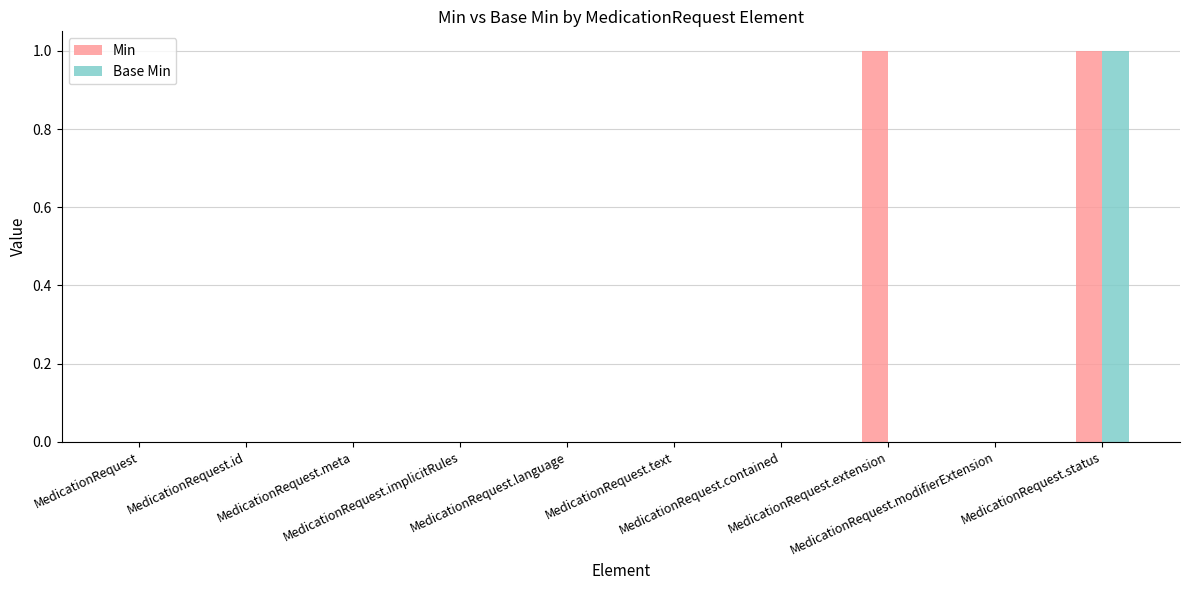

Which series has the largest total across all categories?

Min